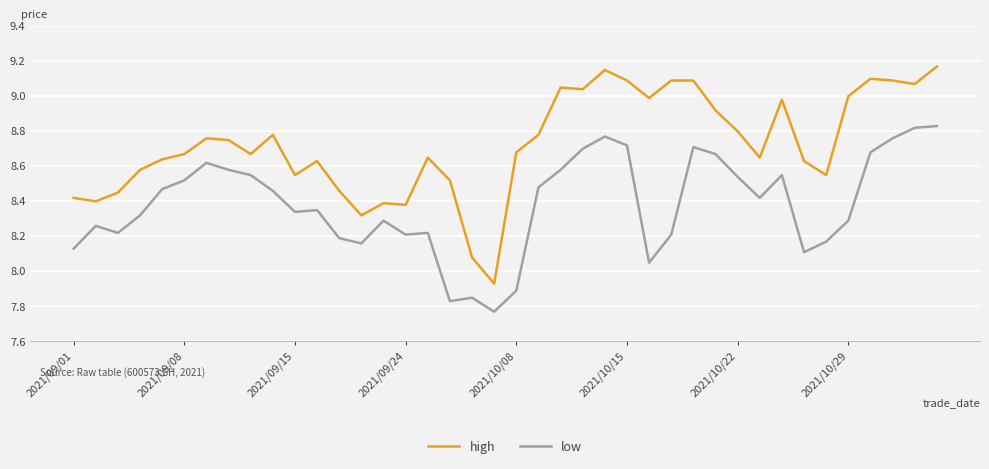

What is the difference between the maximum and minimum values in the low series?

1.1